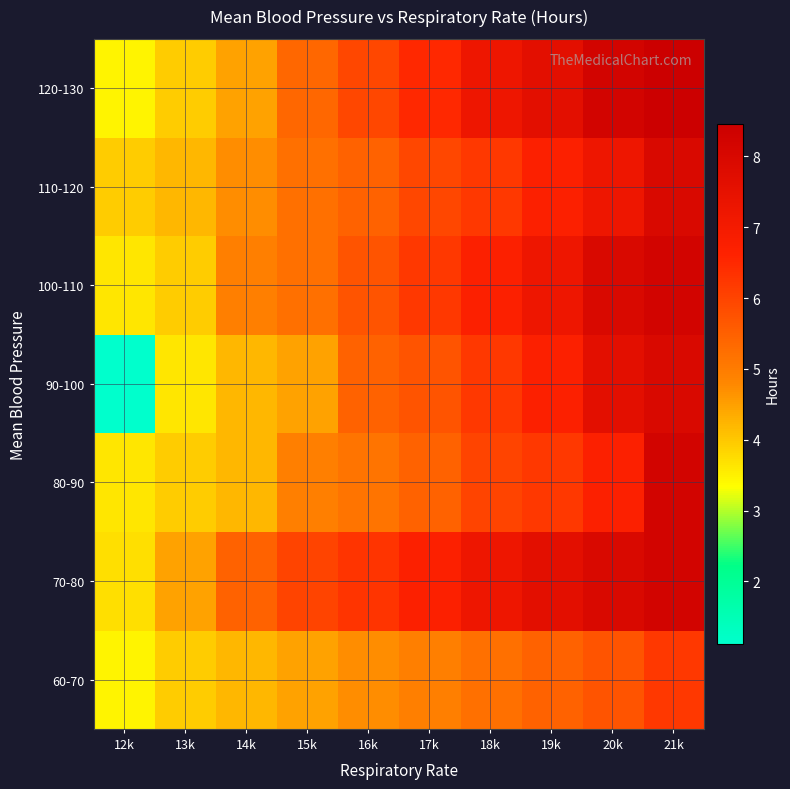

Between 12k and 18k, which is larger?

18k